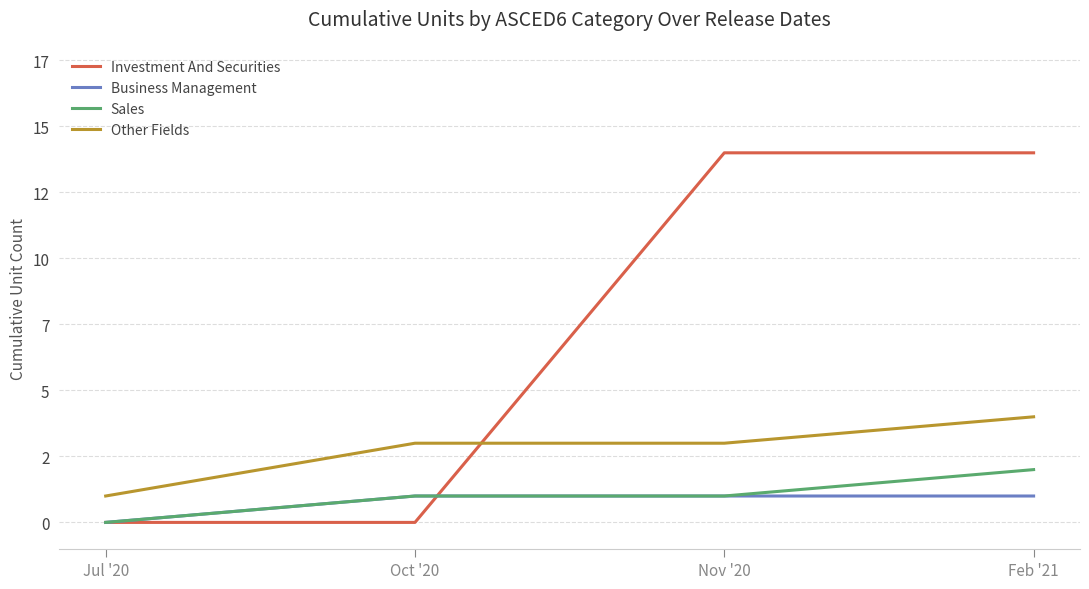

Between which two adjacent categories do Investment And Securities and Sales first intersect?

Oct '20 and Nov '20